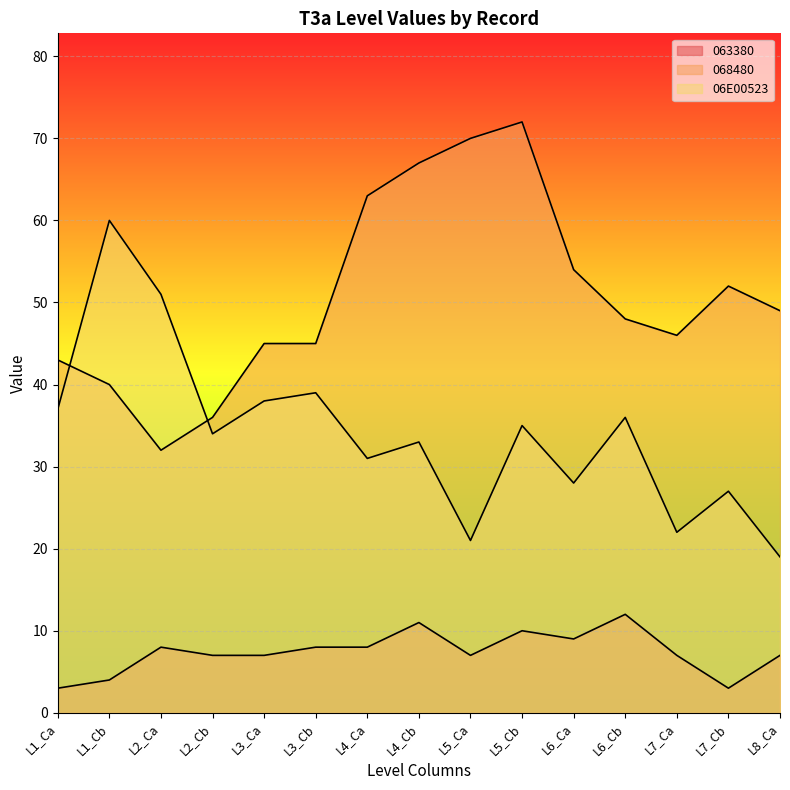

True or false: 063380 and 068480 cross at least once.

False